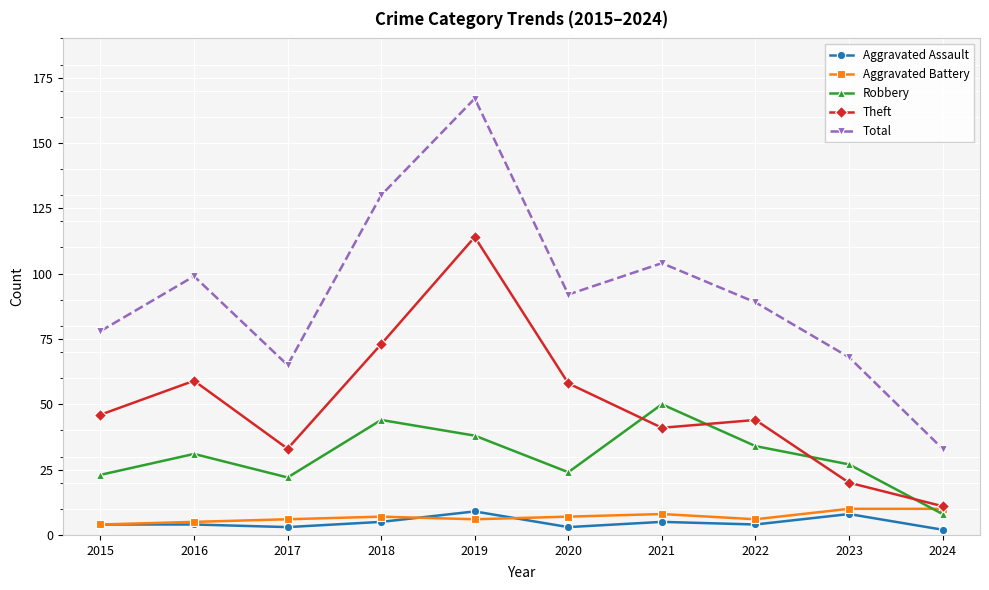

At which category is the sum across all series the highest?

2019